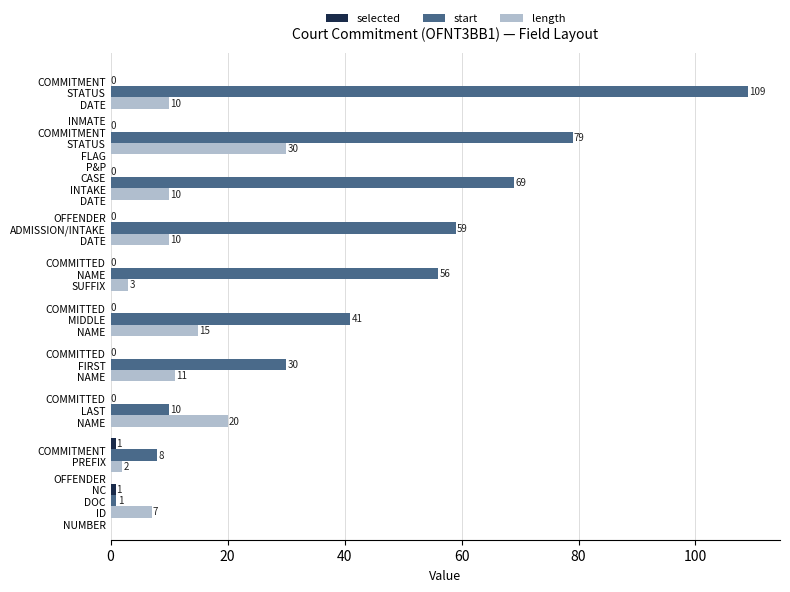

What is the maximum value shown in the chart?

109